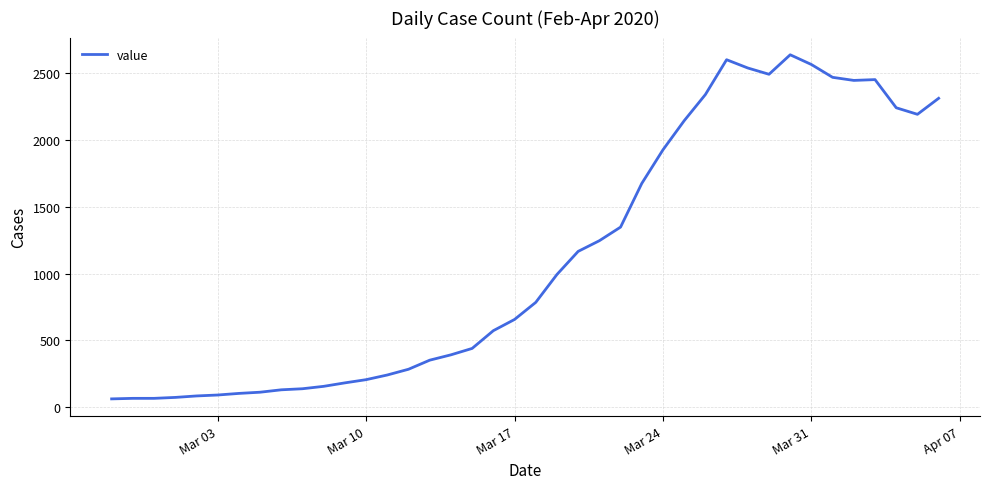

What is the sum of all values?

44971